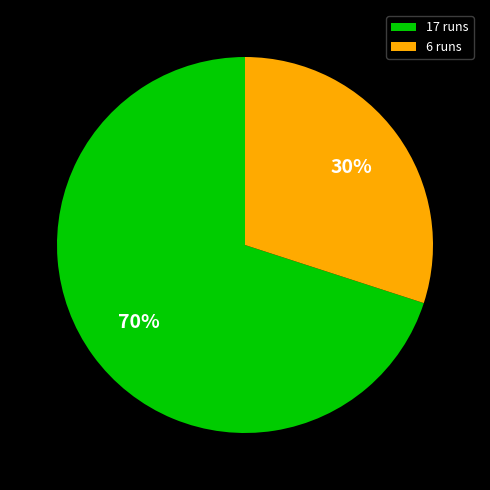

How many slices are in this pie chart?

2